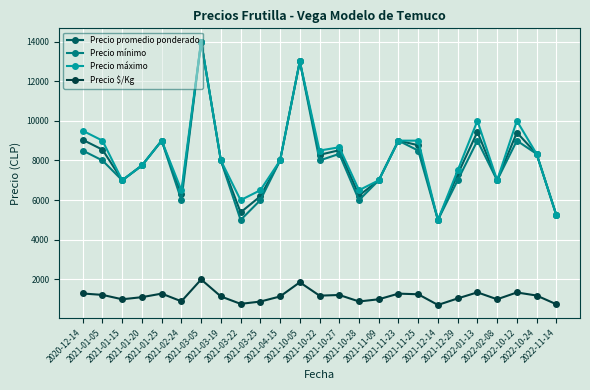

What is the maximum value shown in the chart?

14000